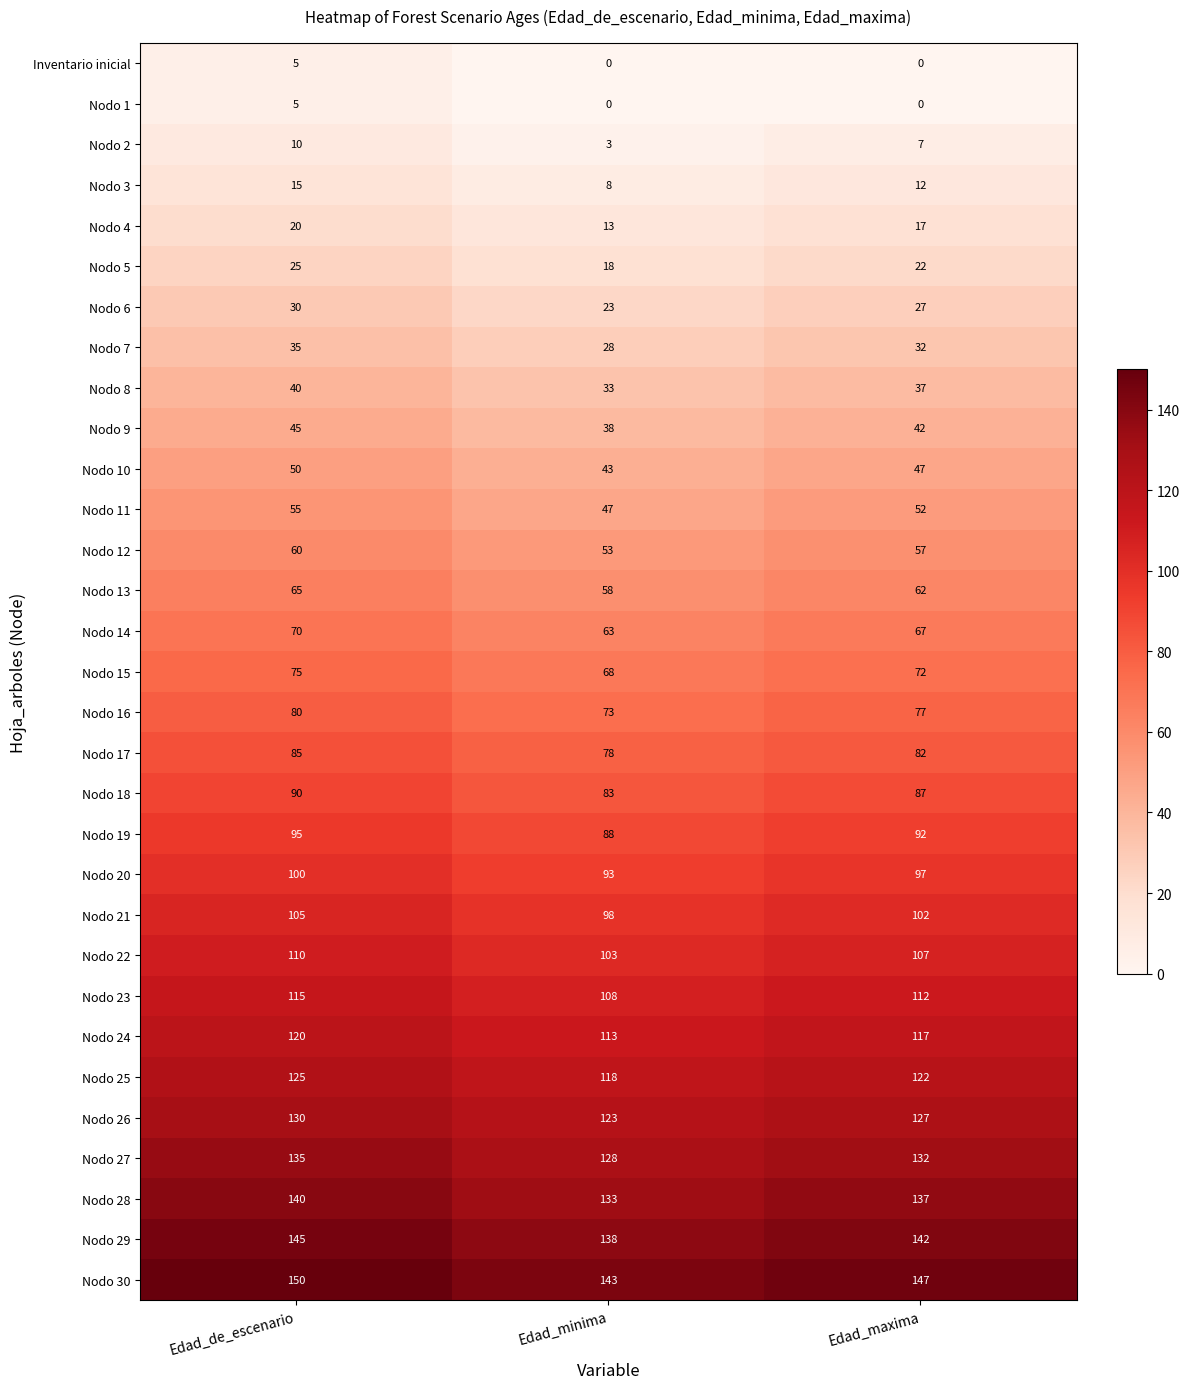

Is it true that Nodo 21 equals 65 at Edad_de_escenario?

False